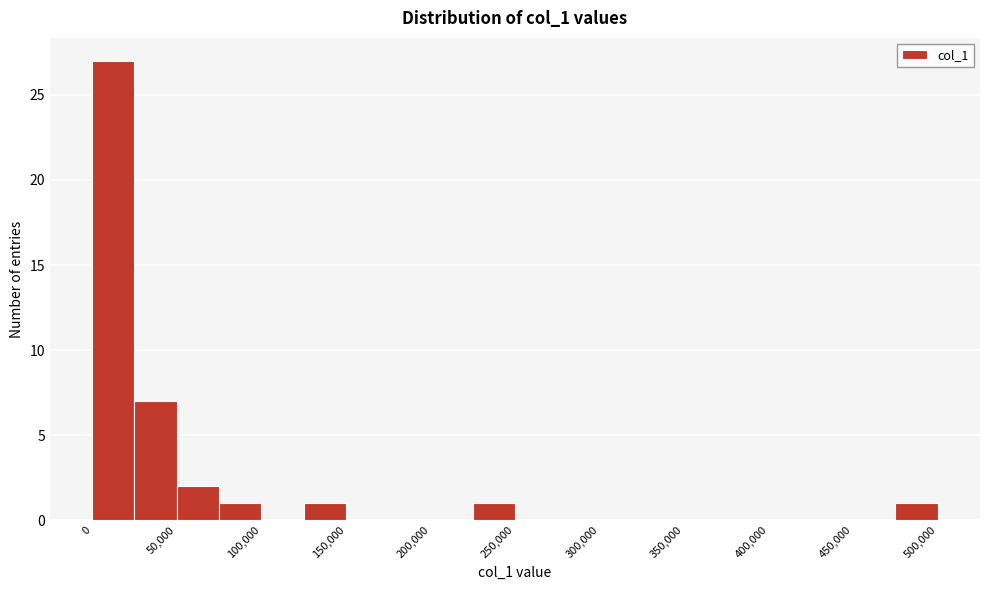

Reading left to right, transcribe this chart: for each bar, give the range it covers on the x-axis and its height. The values are not printed on the chart, so give them approximately, as read against the axis.

0 to 25000: 27
25000 to 50000: 7
50000 to 75000: 2
75000 to 100000: 1
100000 to 125000: 0
125000 to 150000: 1
150000 to 175000: 0
175000 to 200000: 0
200000 to 225000: 0
225000 to 250000: 1
250000 to 275000: 0
275000 to 300000: 0
300000 to 325000: 0
325000 to 350000: 0
350000 to 375000: 0
375000 to 400000: 0
400000 to 425000: 0
425000 to 450000: 0
450000 to 475000: 0
475000 to 500000: 1